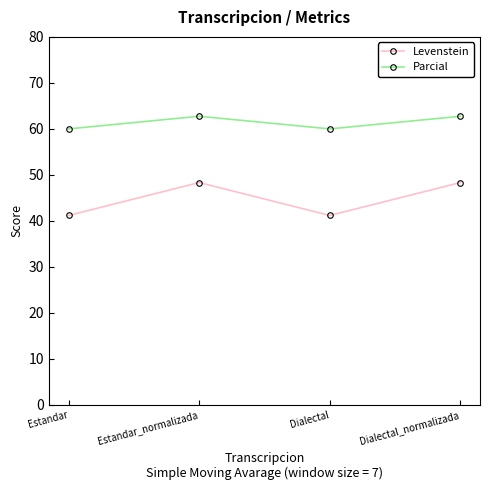

Which series has the widest spread of values?

Levenstein